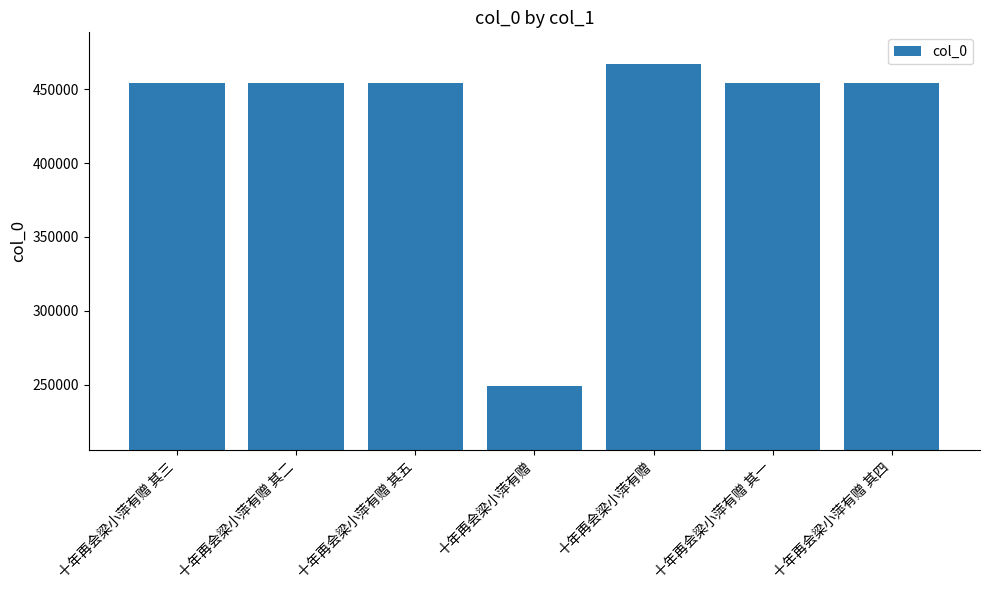

Reading left to right, transcribe all the data shown in this chart.

454409	454408	454411	249243	466667	454407	454410